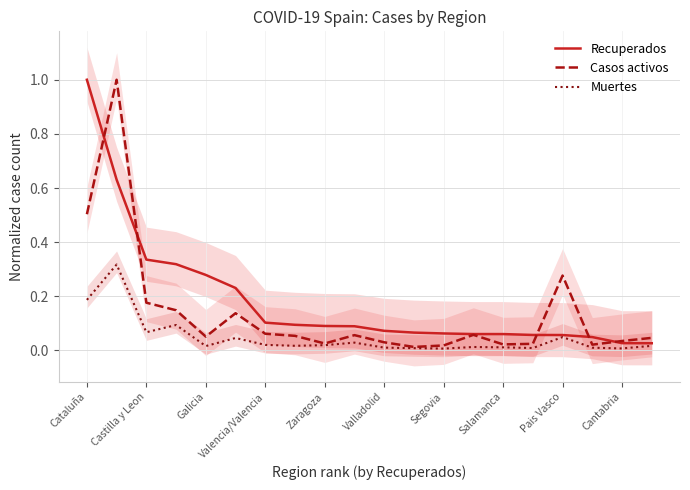

Which series has the widest spread of values?

Casos activos